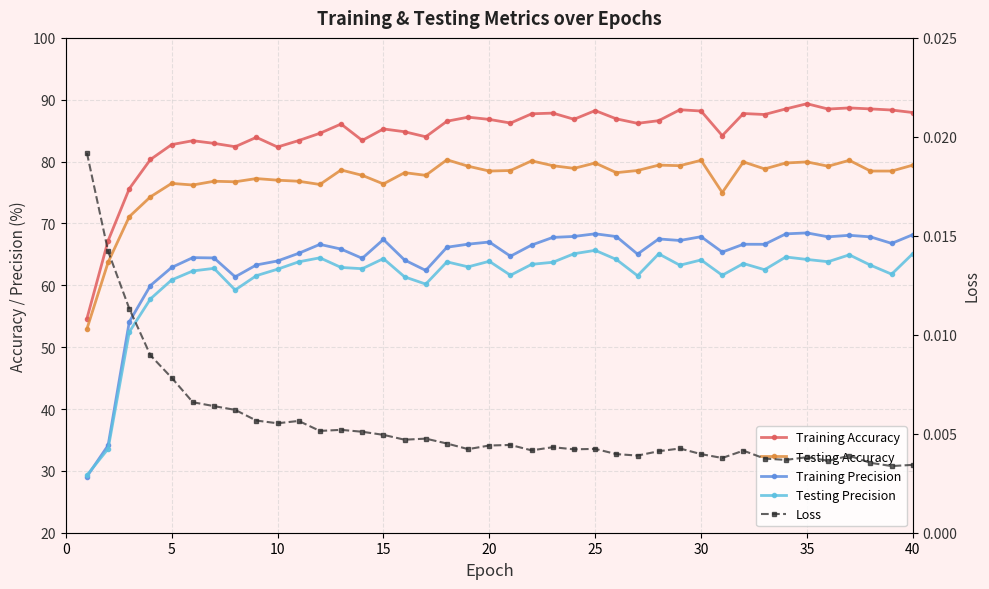

True or false: Training Precision has more than 0 points higher than both neighbors.

True